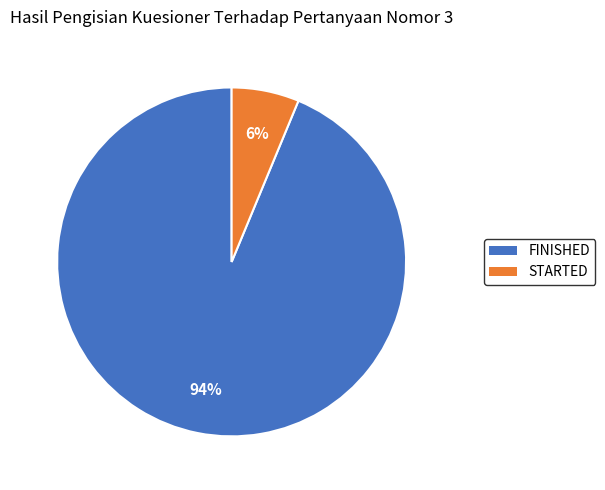

Which slice is the smallest?

STARTED